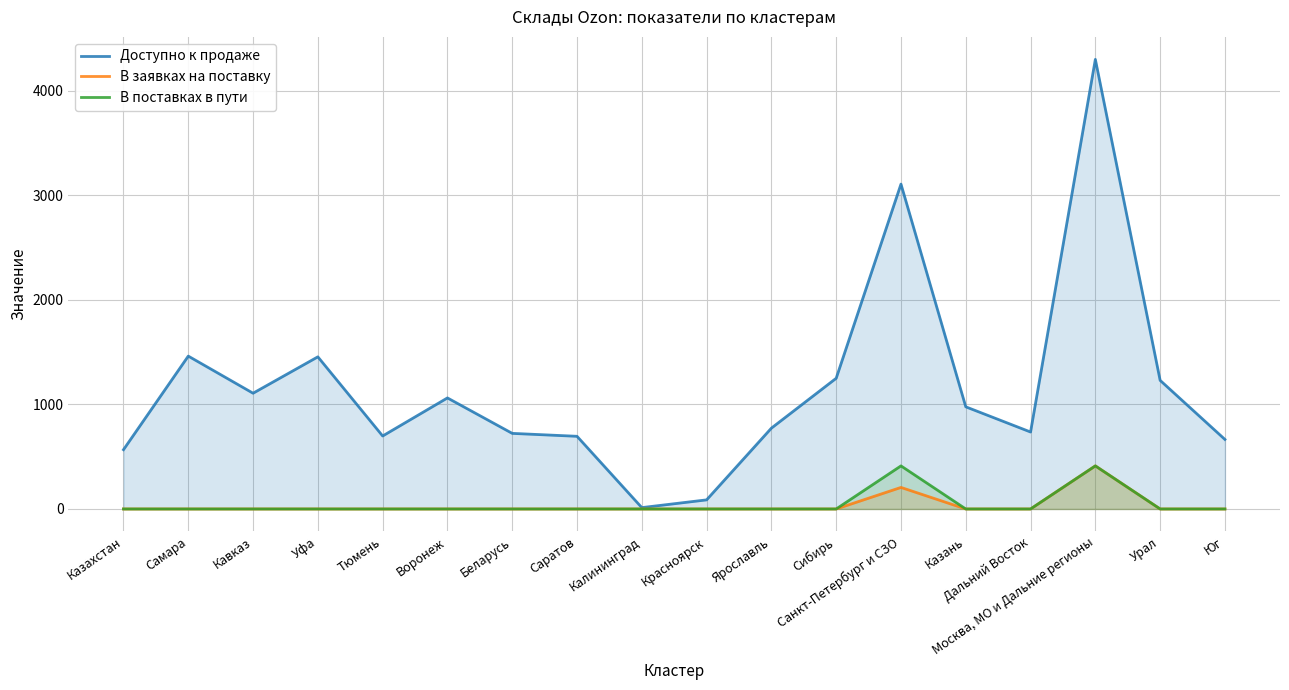

How many interior local peaks does the В поставках в пути series have?

2